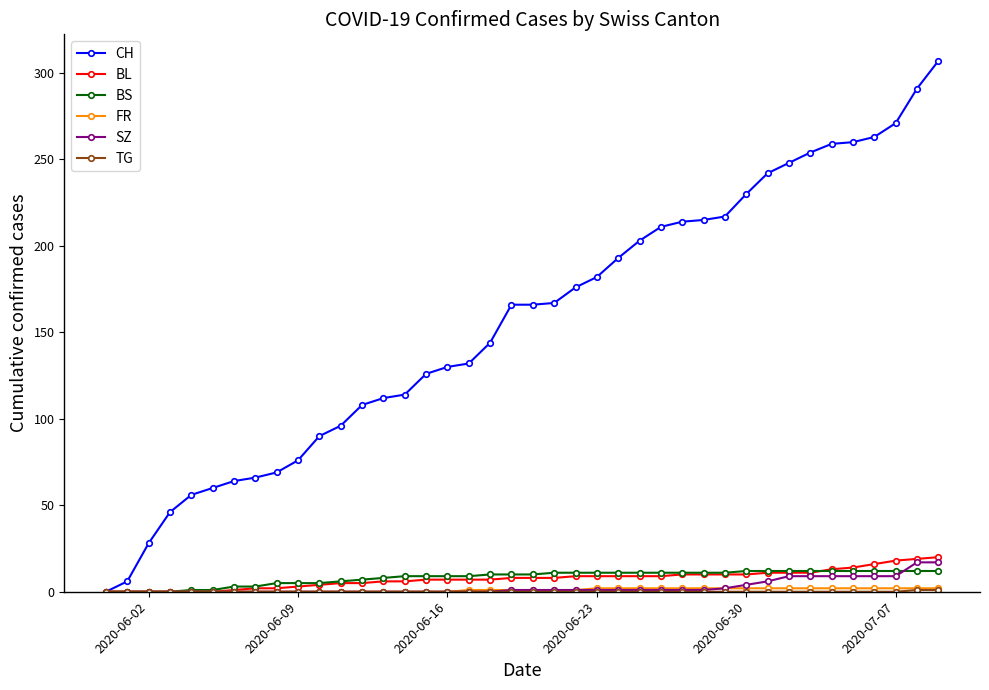

Which series has the widest spread of values?

CH